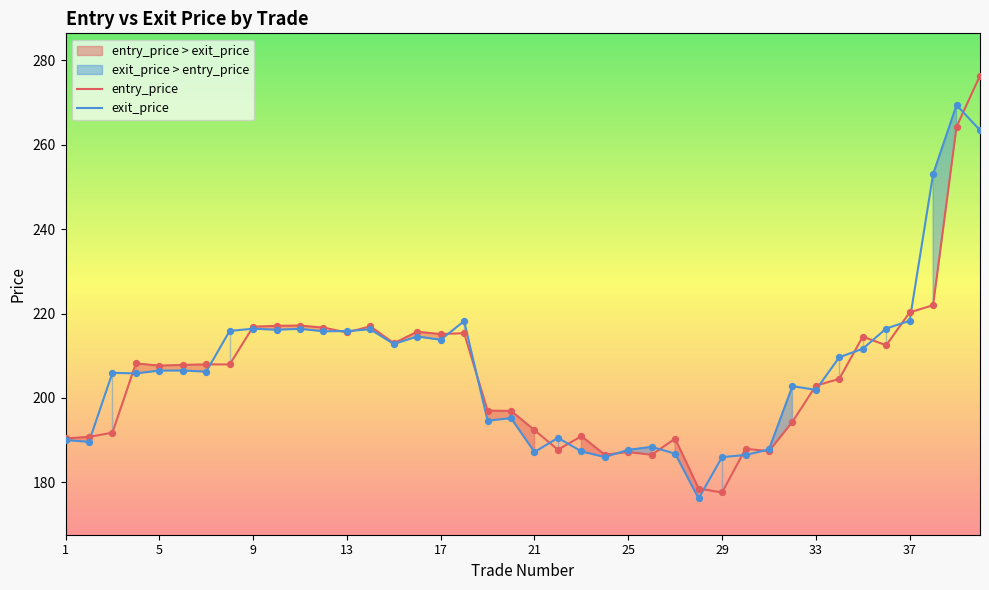

What is the maximum value for exit_price?

269.4